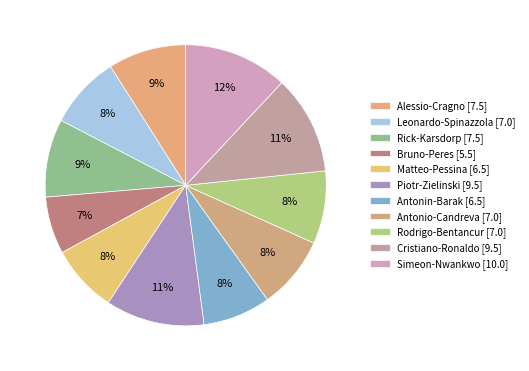

Combined, what portion of the pie is Antonin-Barak and Bruno-Peres?

14.4%